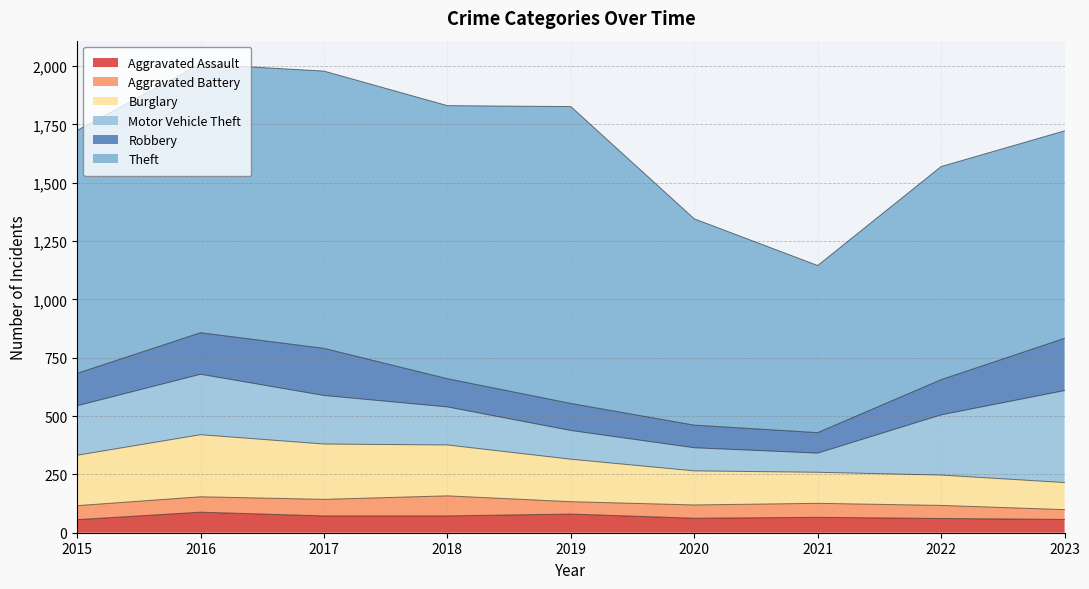

True or false: Aggravated Assault and Burglary intersect in this chart.

False